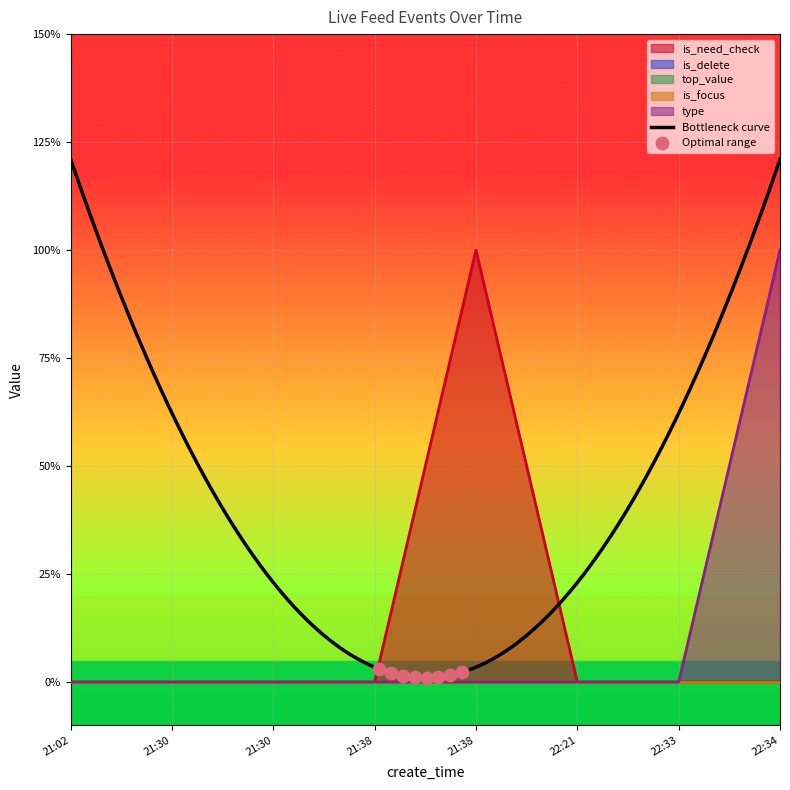

At which category is the sum across all series the highest?

21:38